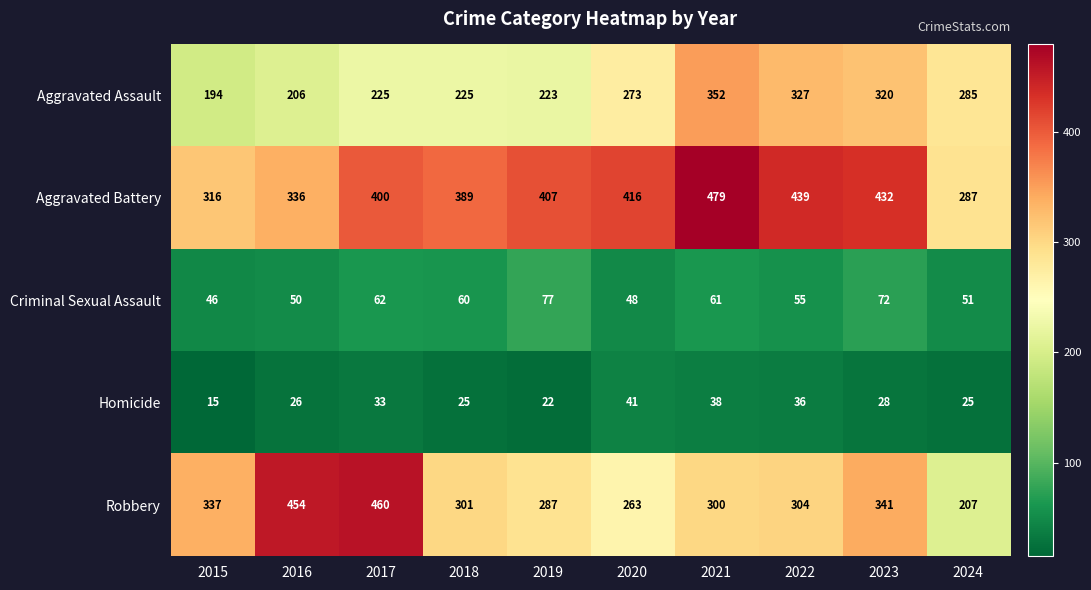

Which category has the highest value across all series?

2021